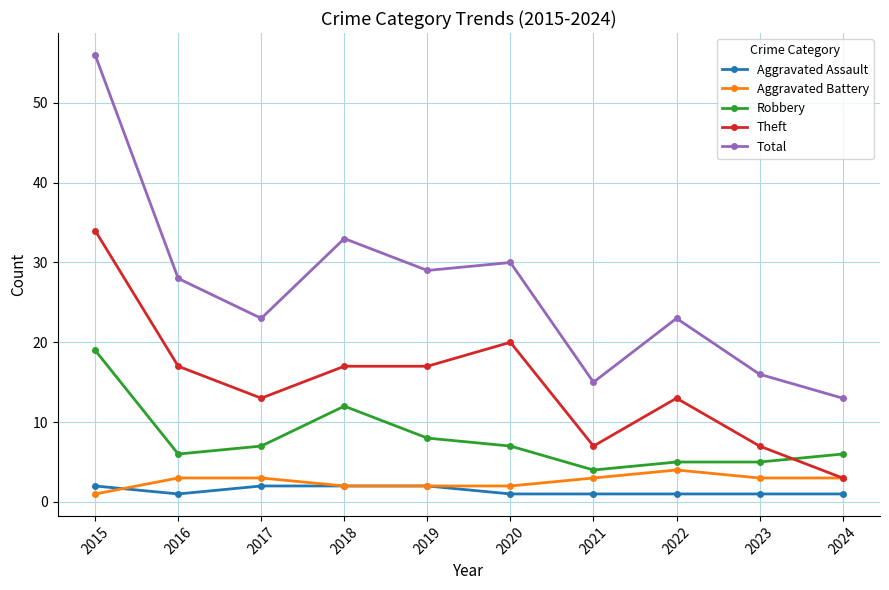

Which series has the largest range (max minus min)?

Total